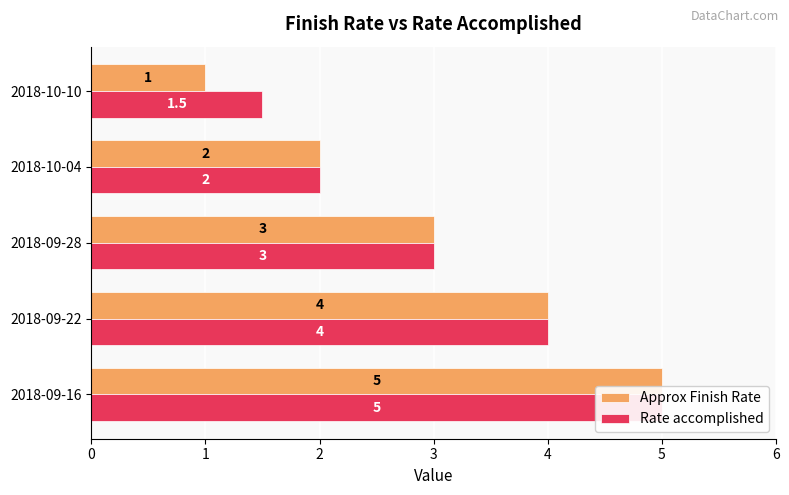

What is the approximate value of Approx Finish Rate at 2018-09-22?

4.0